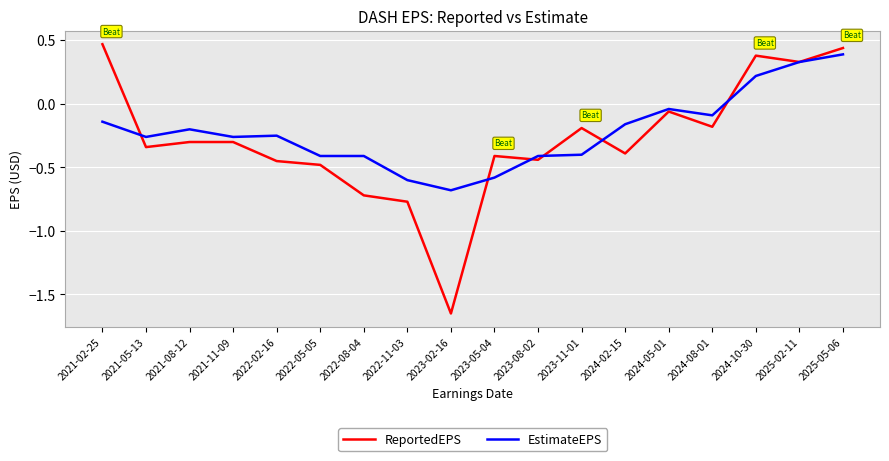

What is the minimum value for EstimateEPS?

-0.7